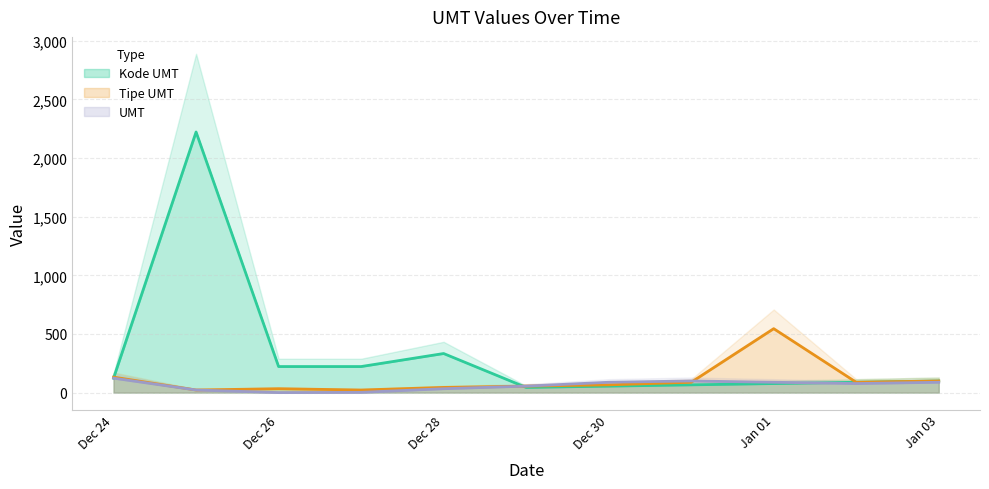

At which label is Tipe UMT closest to 283?

Dec 24